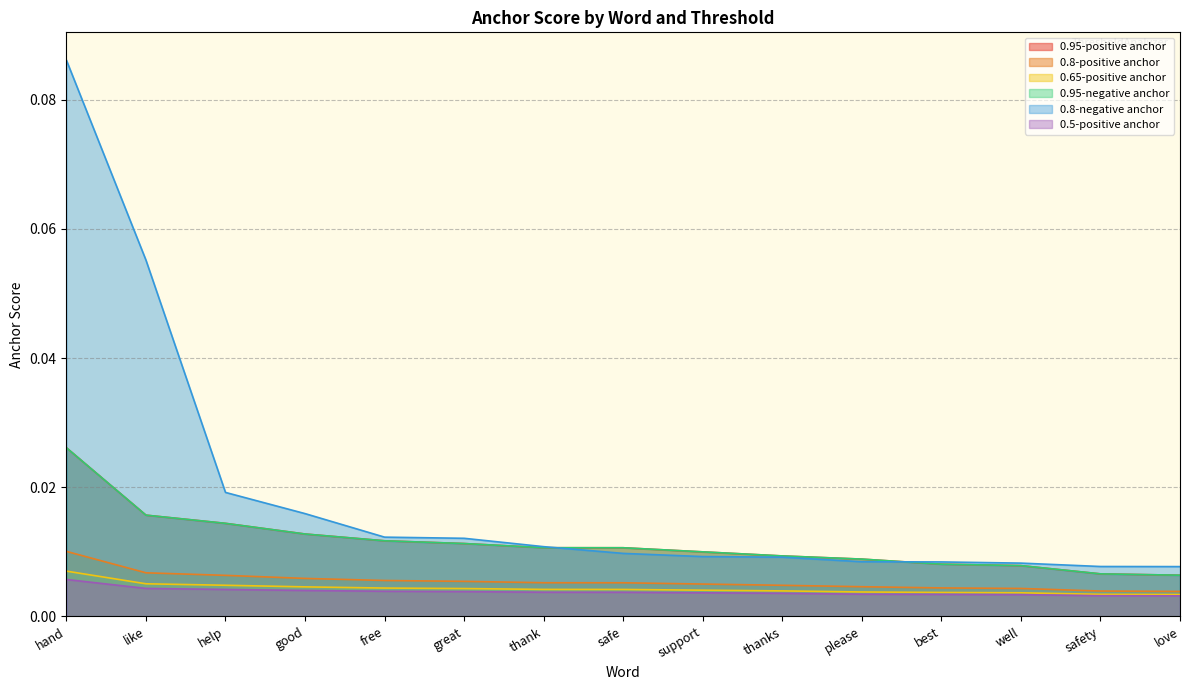

Which label corresponds to the smallest value in the chart?

love